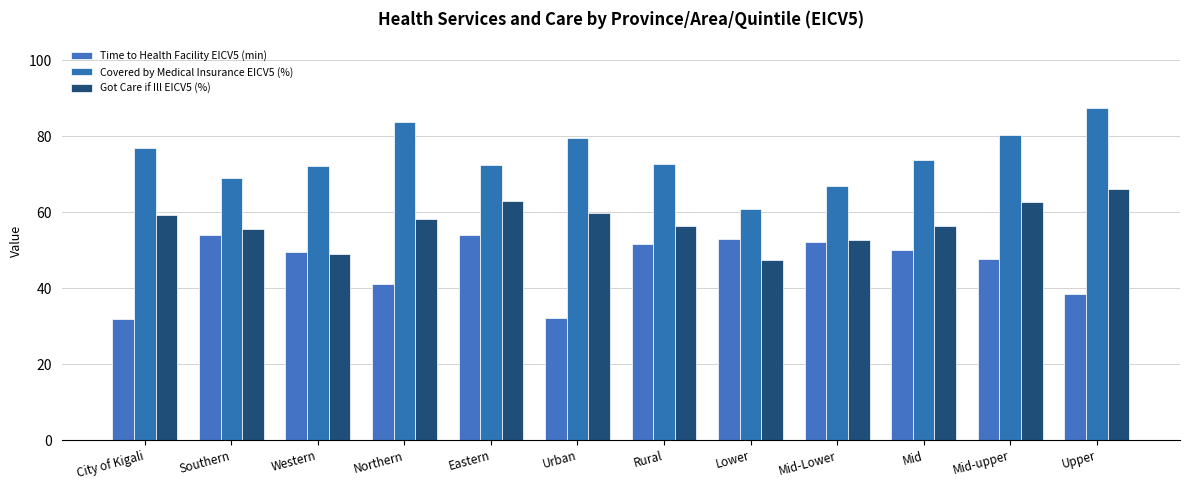

What is the difference between the Got Care if Ill EICV5 (%) values at Western and Northern?

9.0